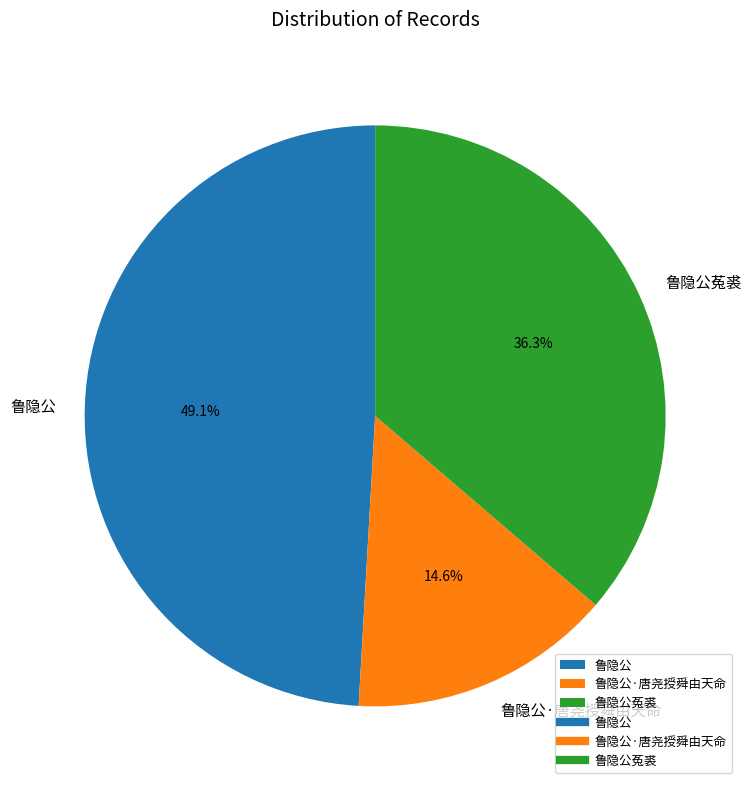

What percentage is NOT represented by 鲁隐公?

50.9%